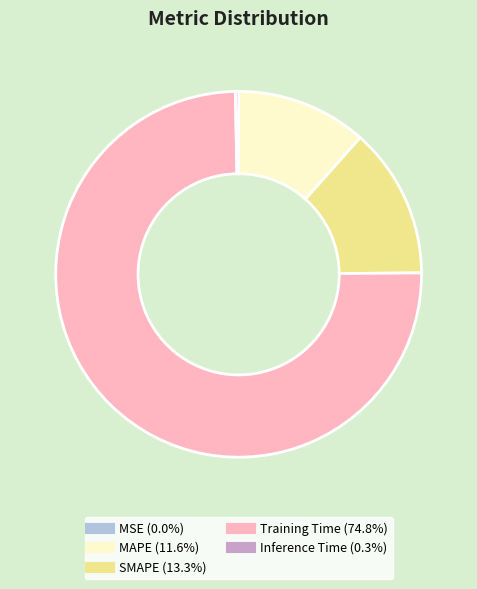

What is the largest slice in the pie chart?

Training Time